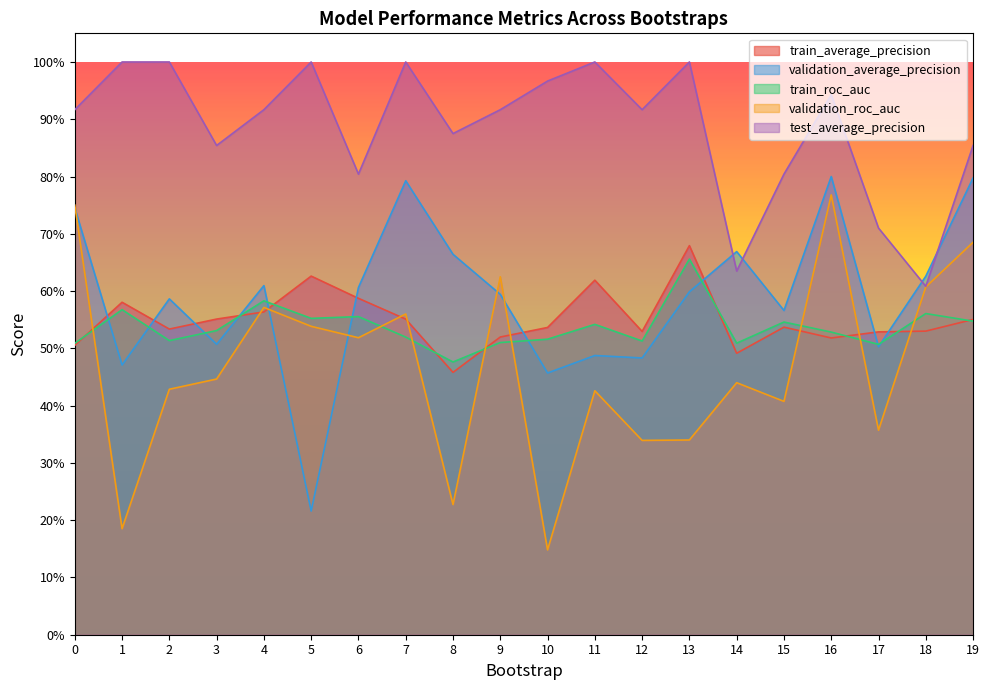

How many validation_average_precision values are between 0 and 1?

20